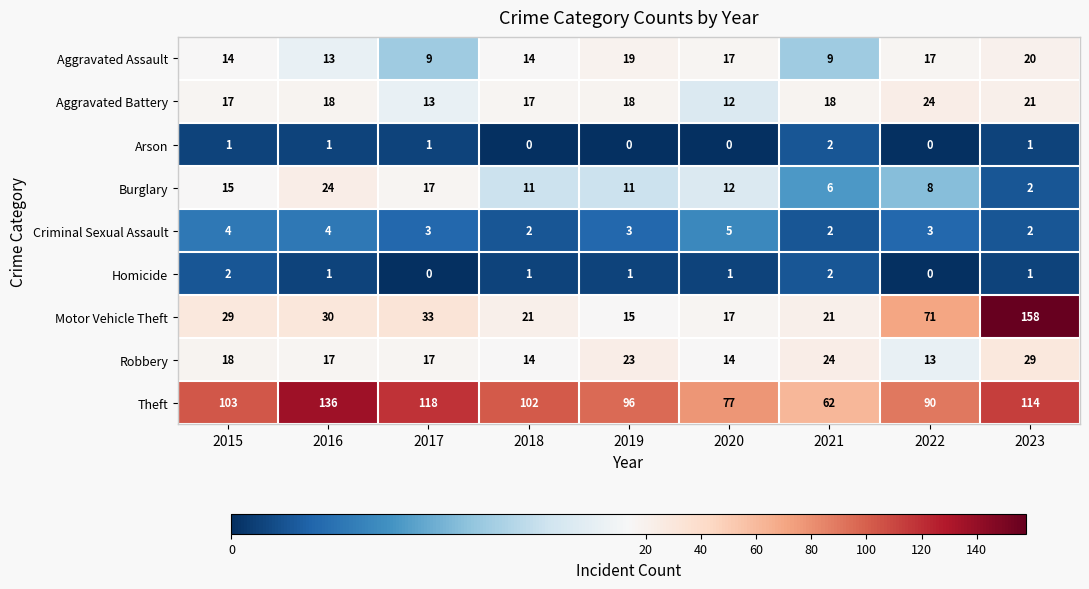

Which category has the highest value across all series?

2023